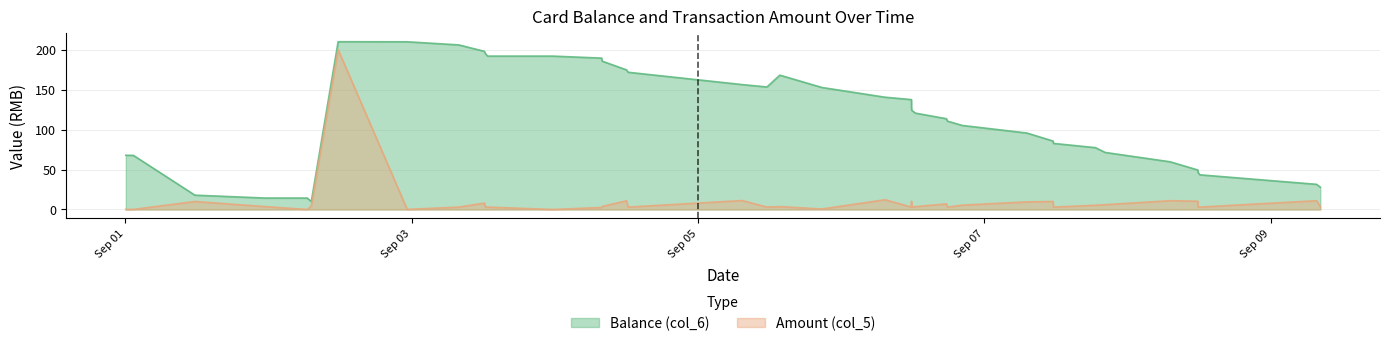

Where does the Balance (col_6) series first go above 120?

2014/09/02 11:39:49